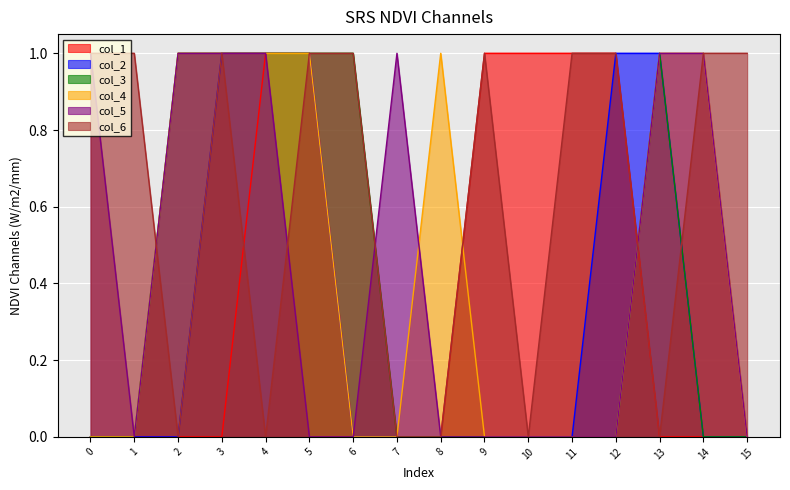

True or false: col_3 has a value of 0 at 12.

True